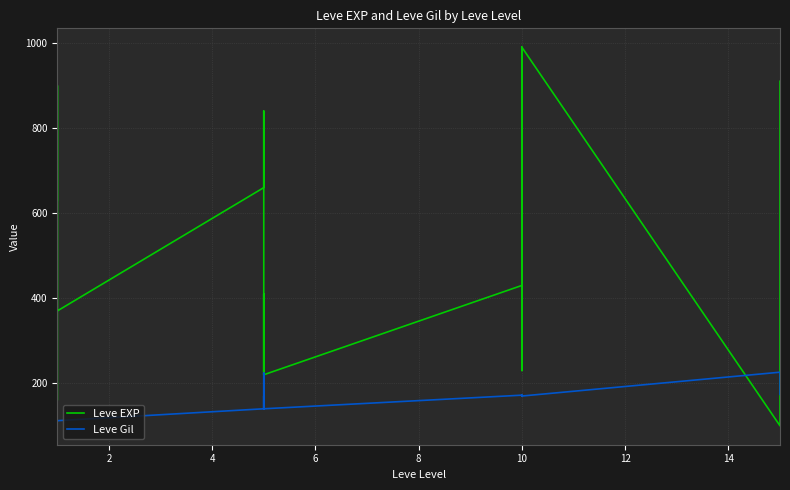

List the series in order of their overall mean, lowest first.

Leve Gil, Leve EXP